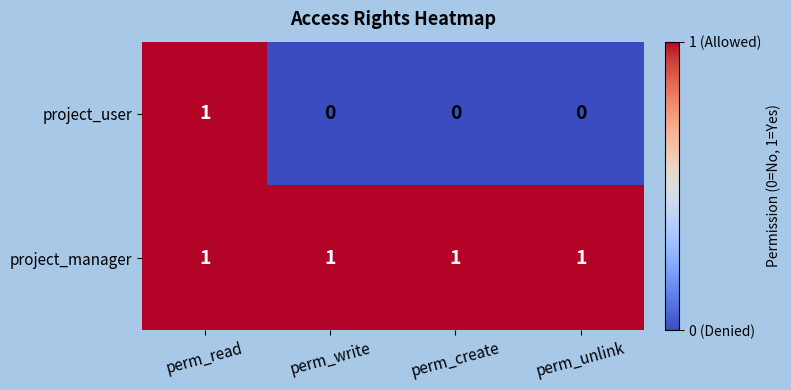

How many distinct data groups are displayed?

2